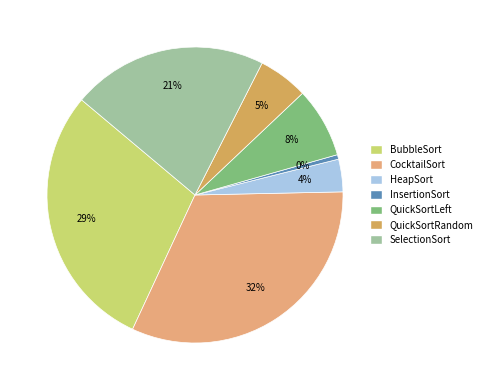

Approximately how many times larger is the value at BubbleSort compared to SelectionSort?

1.4